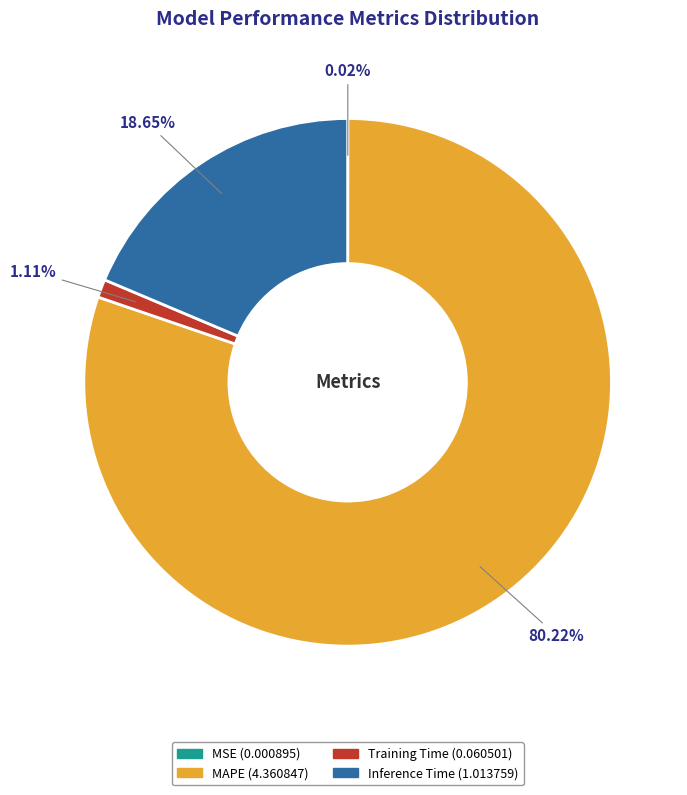

To the nearest percent, what is the average slice percentage?

25%